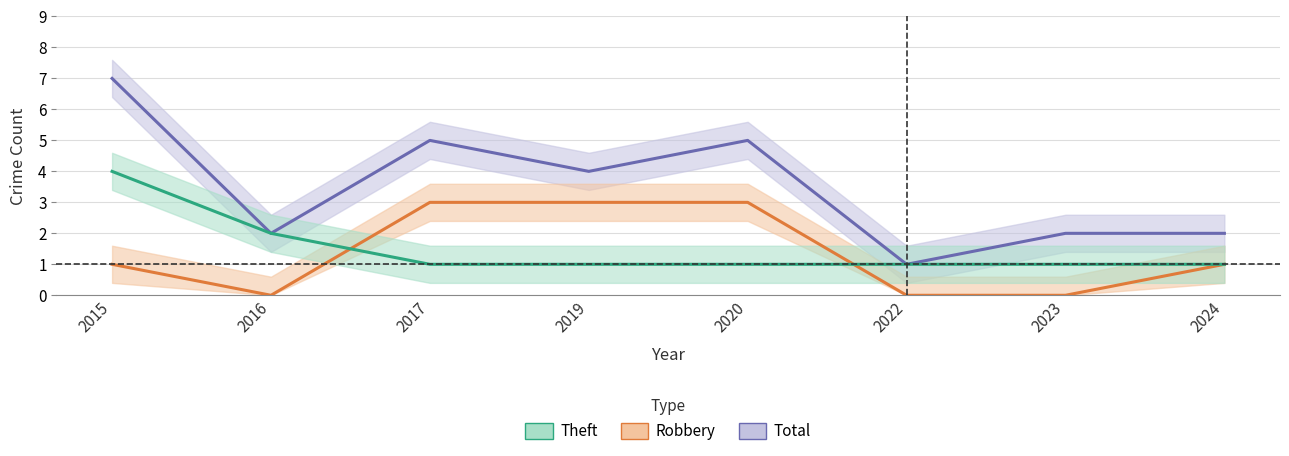

True or false: Total and Theft cross at least once.

False